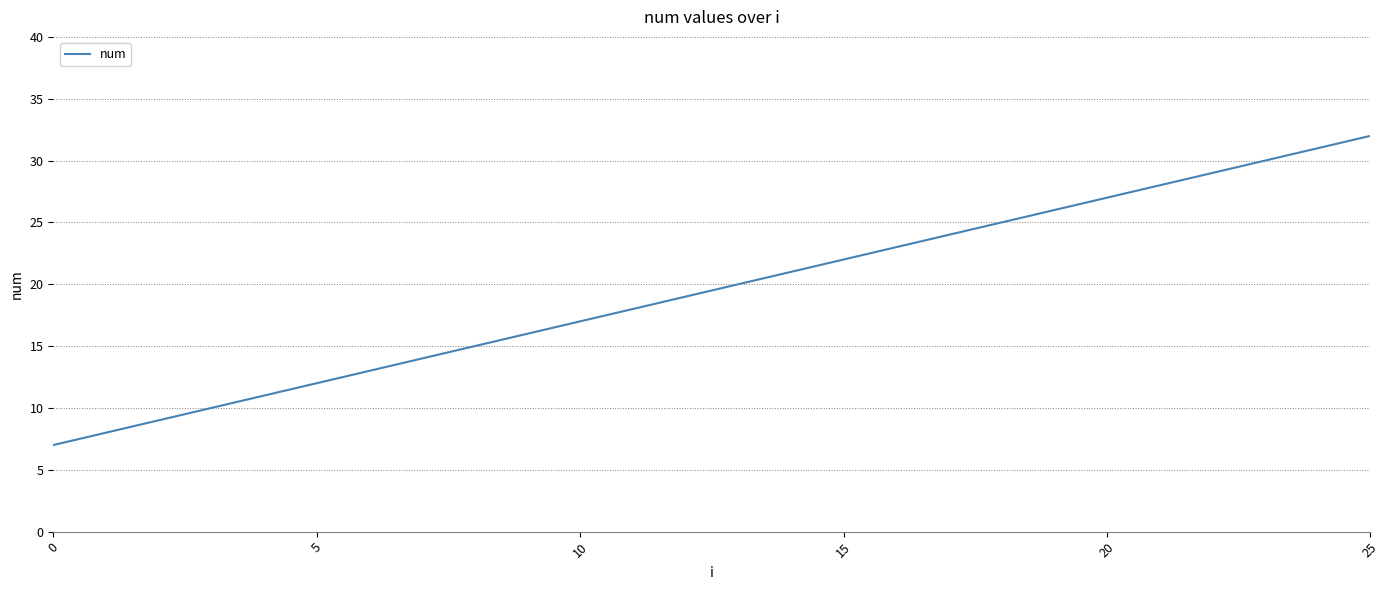

What is the maximum value shown in the chart?

32